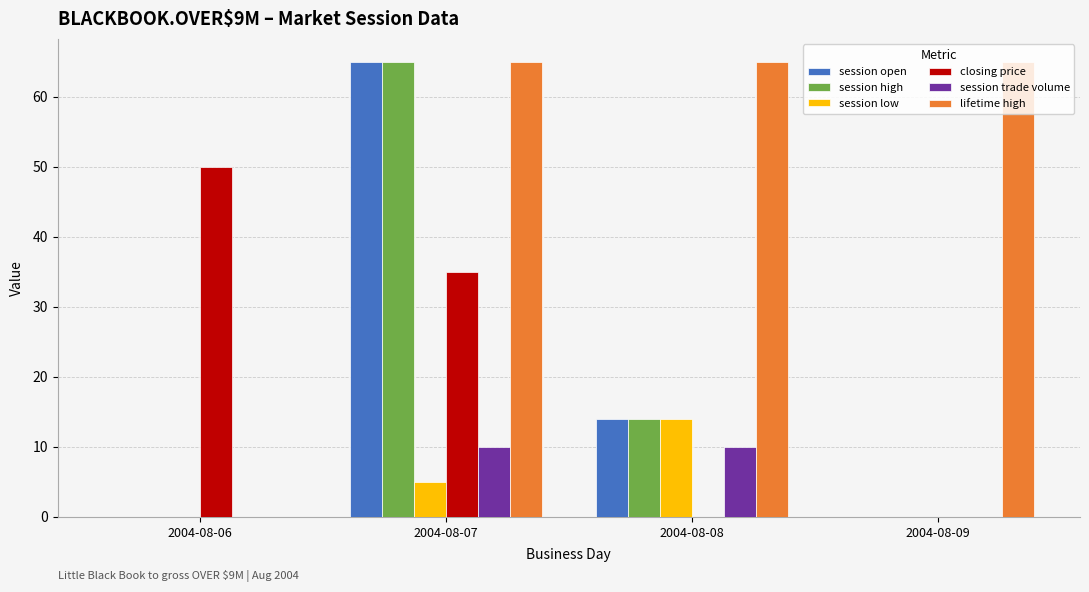

At which label does session high reach its peak?

2004-08-07